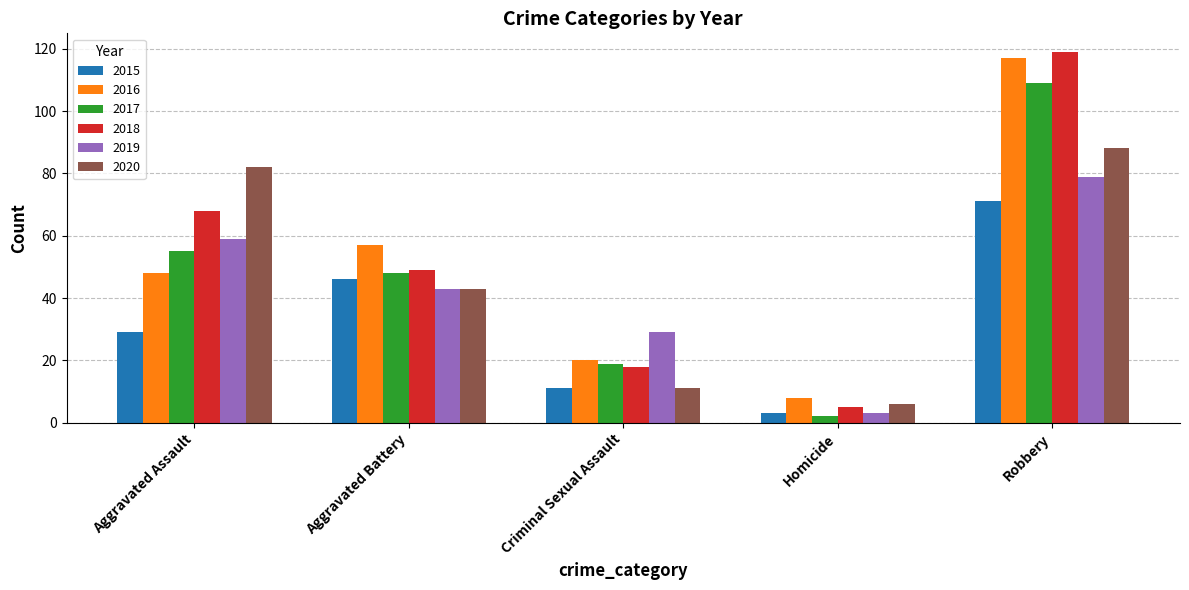

What is the lowest value of the 2020 series?

6